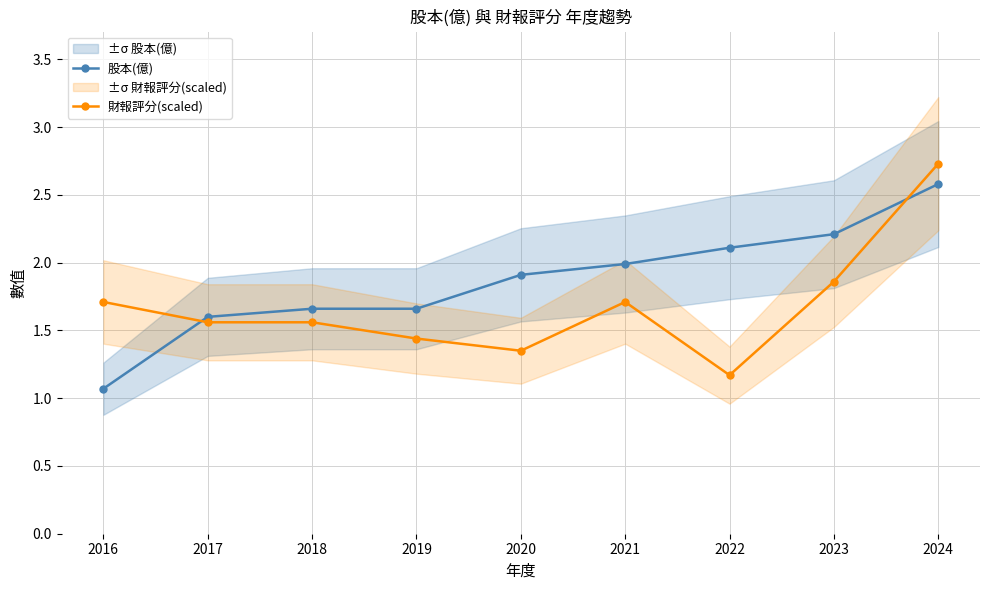

Which series has the largest total across all categories?

股本(億)